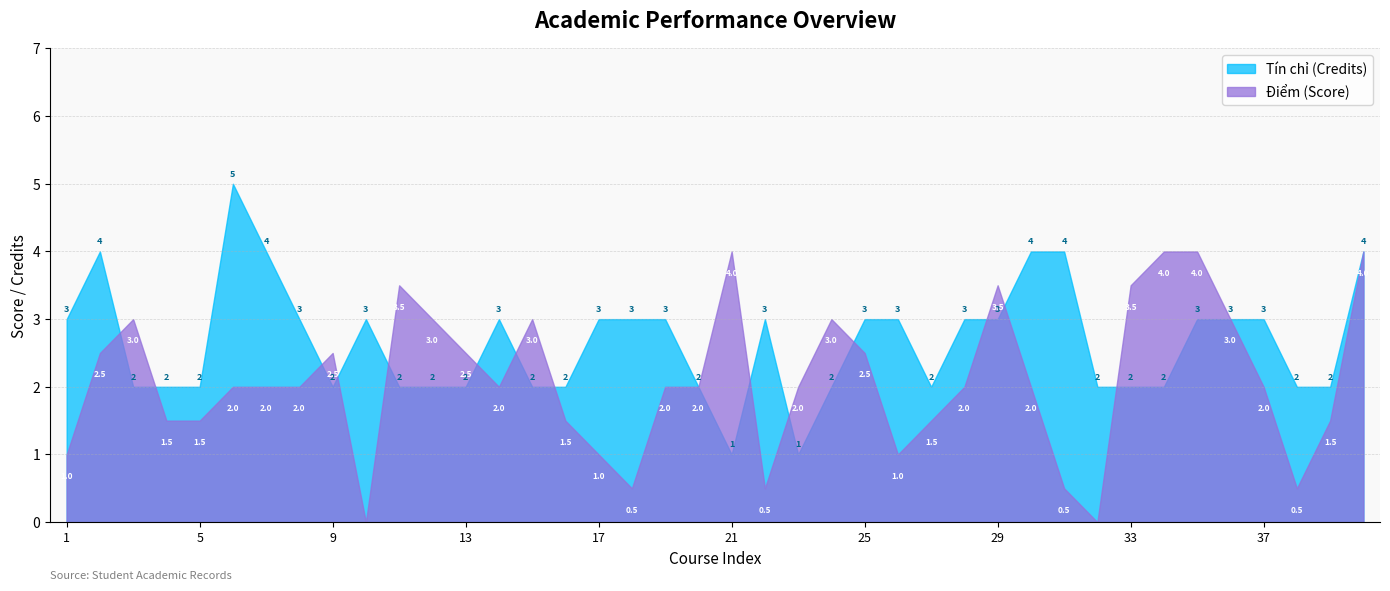

Is it true that Điểm equals -1.5 at 6?

False